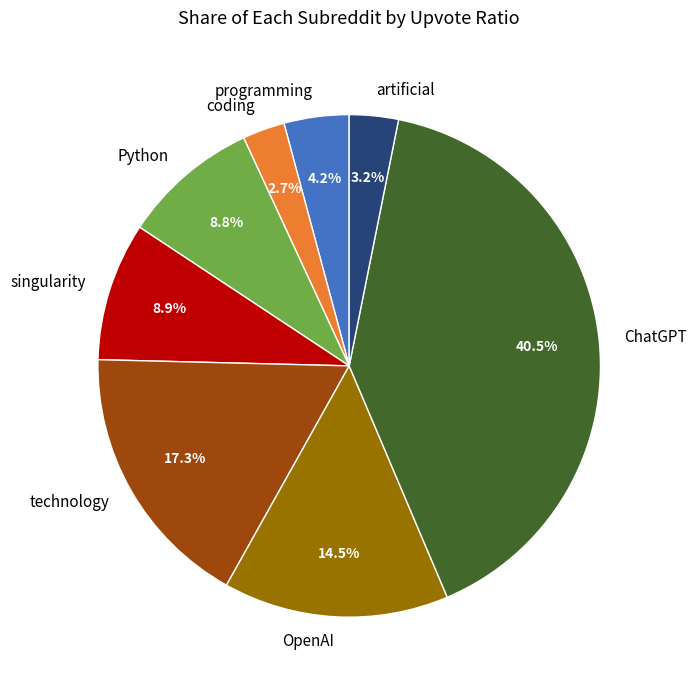

Does ChatGPT account for over 50% of the chart?

No